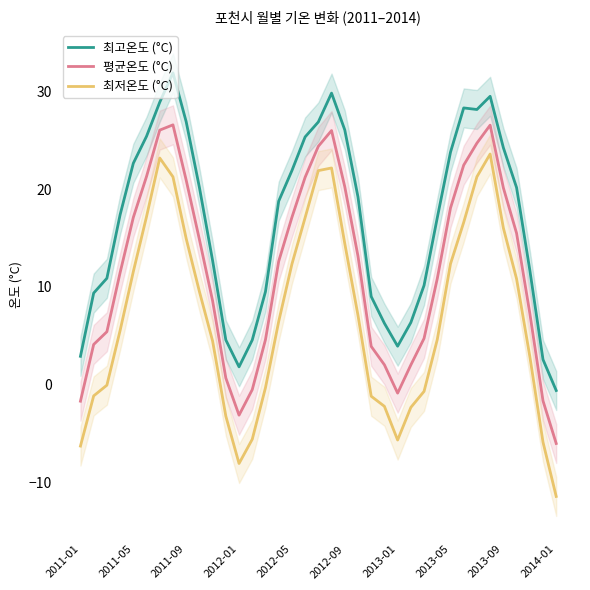

Read the 평균온도 (°C) value at 30.

24.7